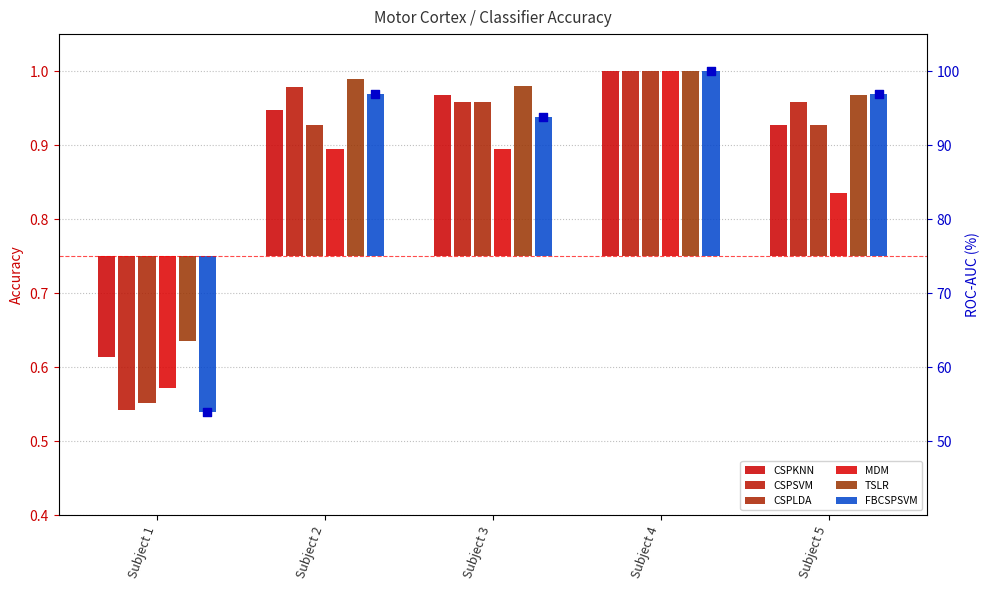

What are all the series names shown in the legend?

CSPKNN, CSPSVM, CSPLDA, MDM, TSLR, FBCSPSVM